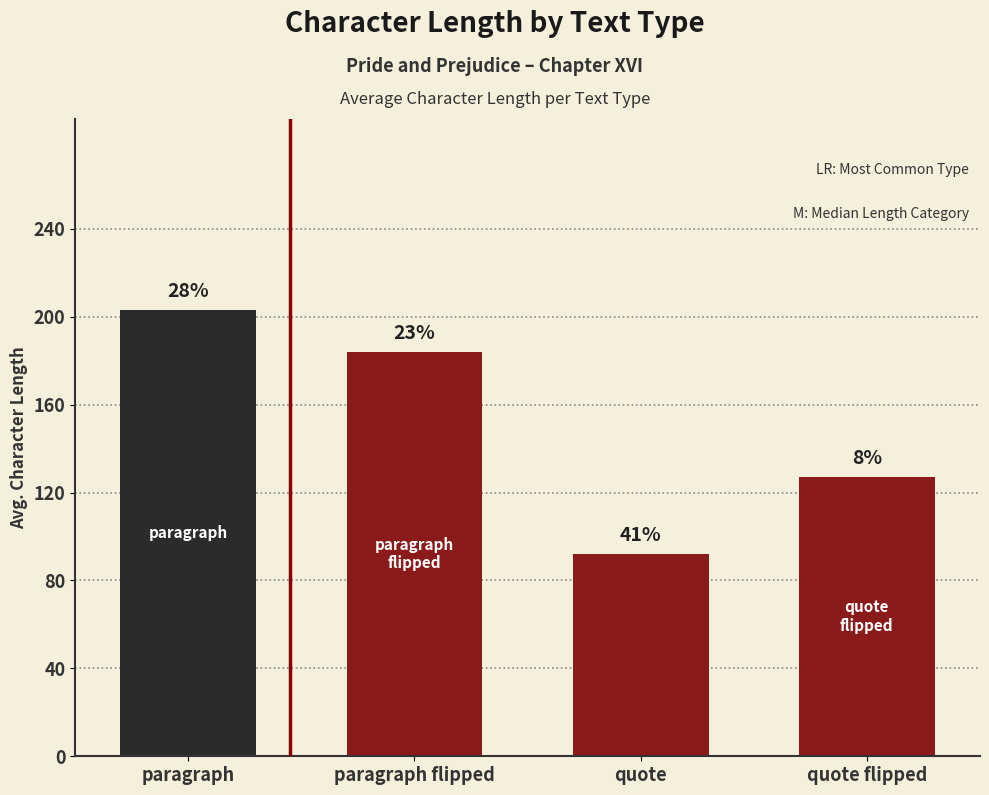

Is it true that the value at quote is 46?

False